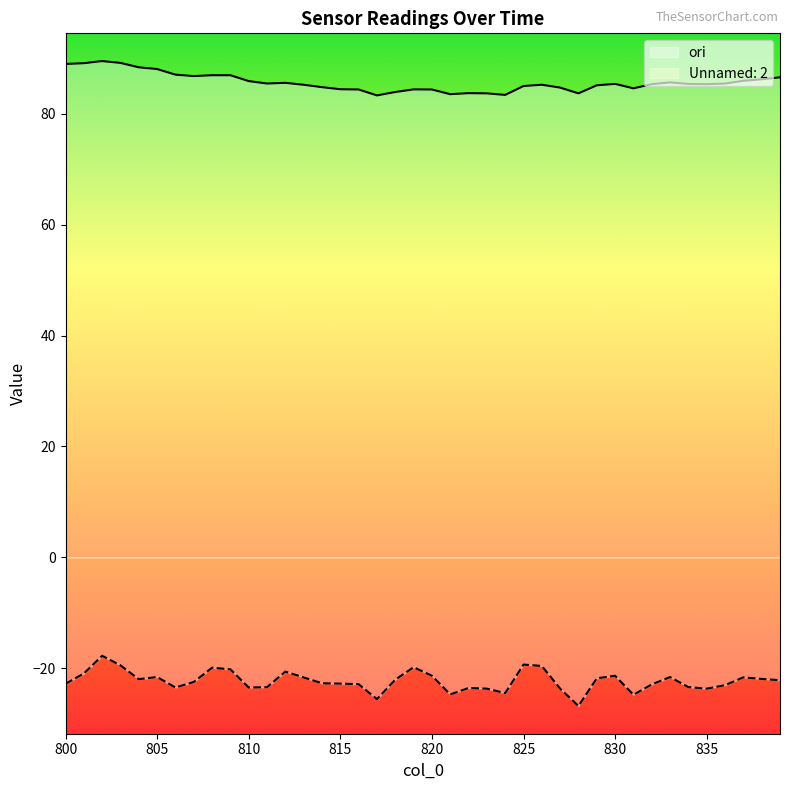

True or false: Unnamed: 2 has more than 1 interior local peaks.

True